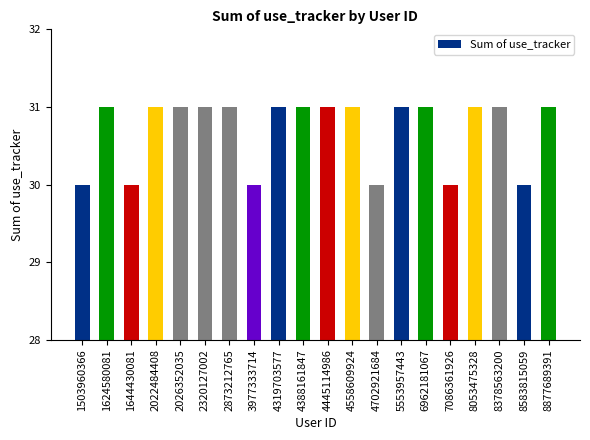

What is the ratio of the value at 8877689391 to the value at 1624580081?

1.0